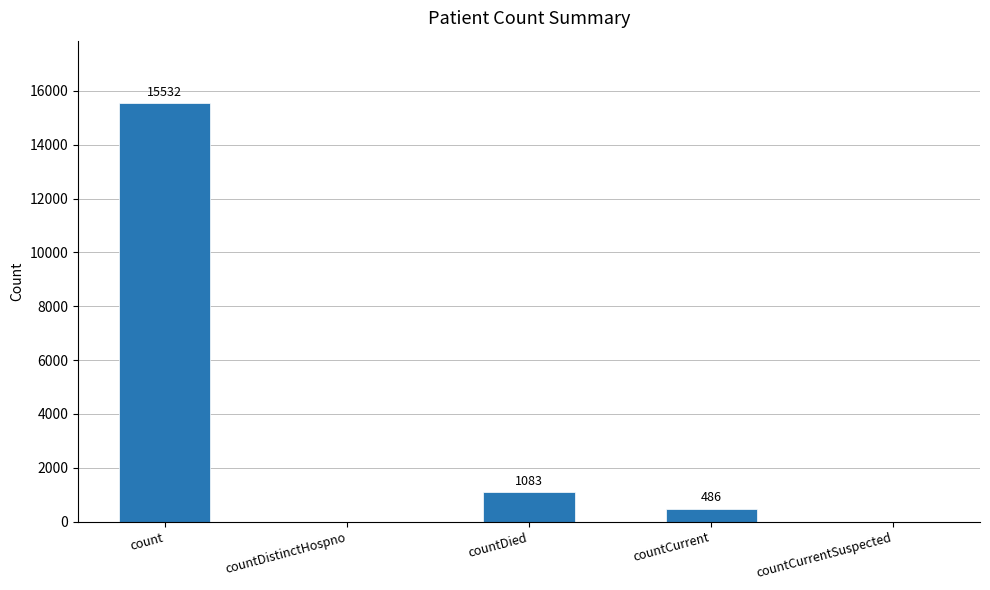

Is it true that the value at countCurrent is 486?

True